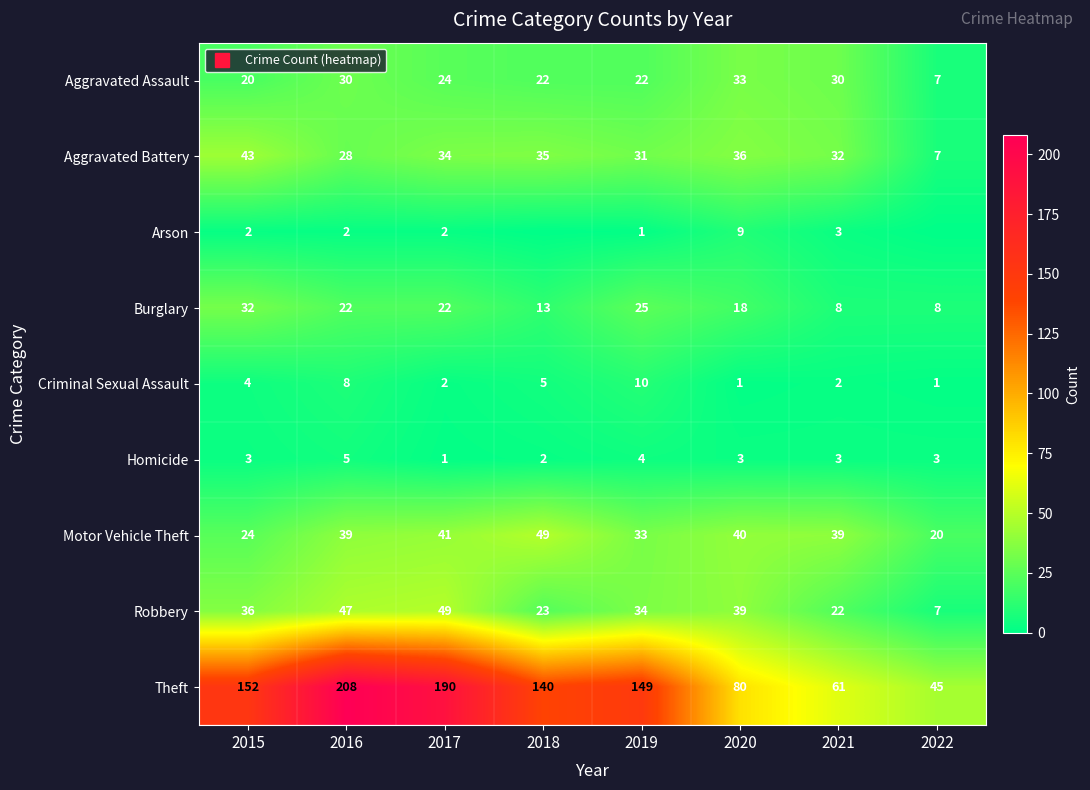

Which category has the lowest value in the Arson series?

2018